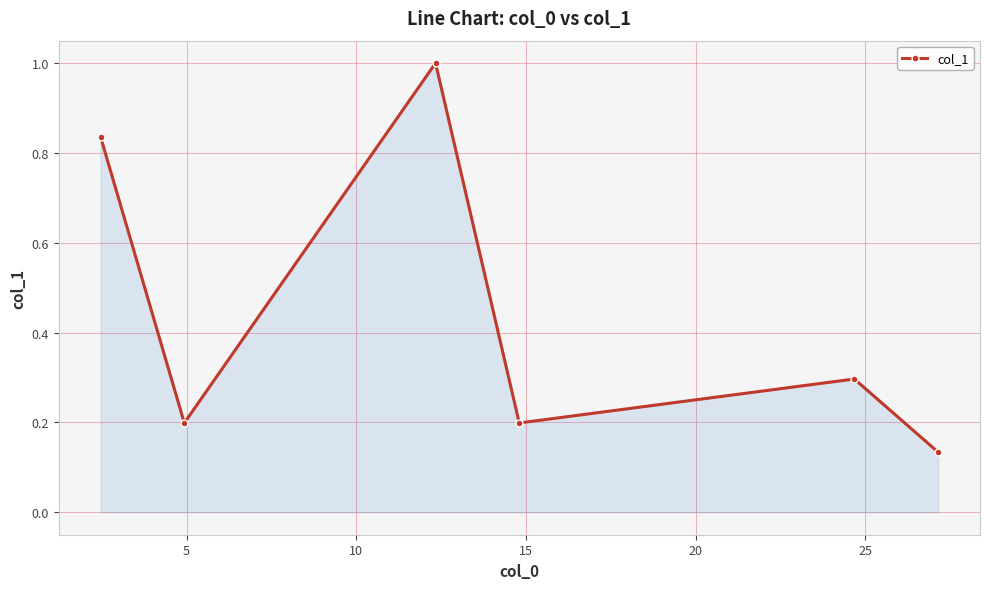

What is the value of the 4th point from the left?

0.2